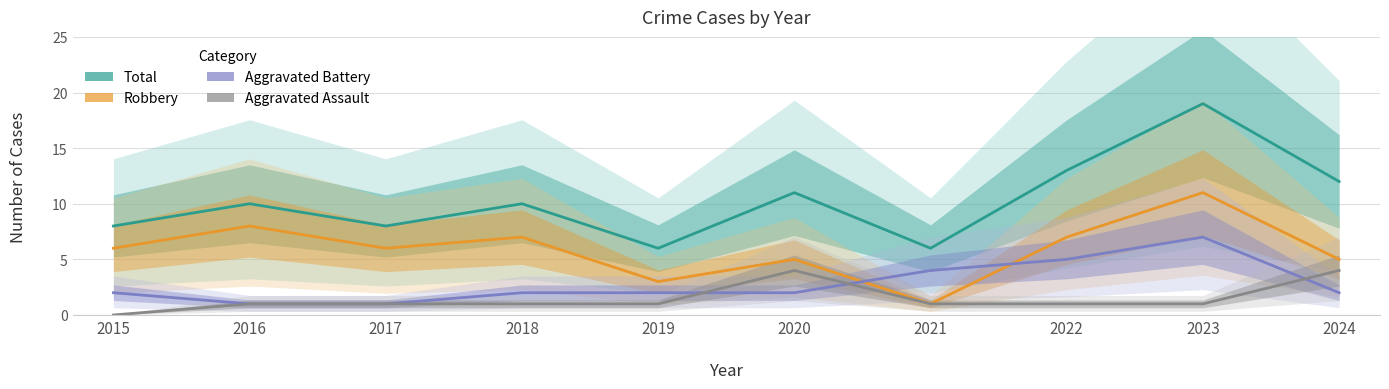

How many interior local peaks does the Aggravated Assault series have?

1